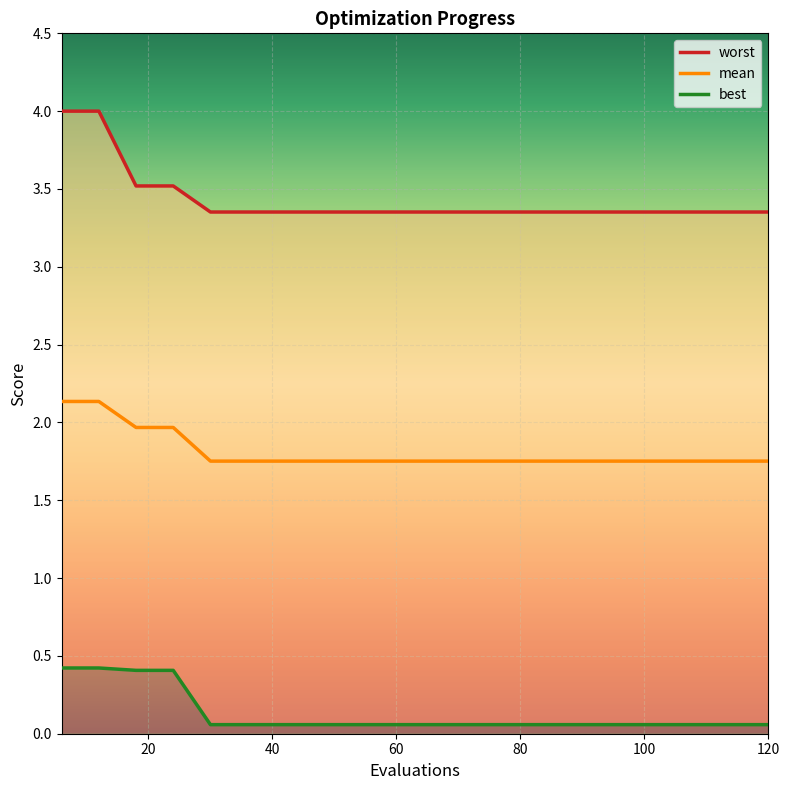

Rank the series by their maximum value, from highest to lowest.

worst, mean, best